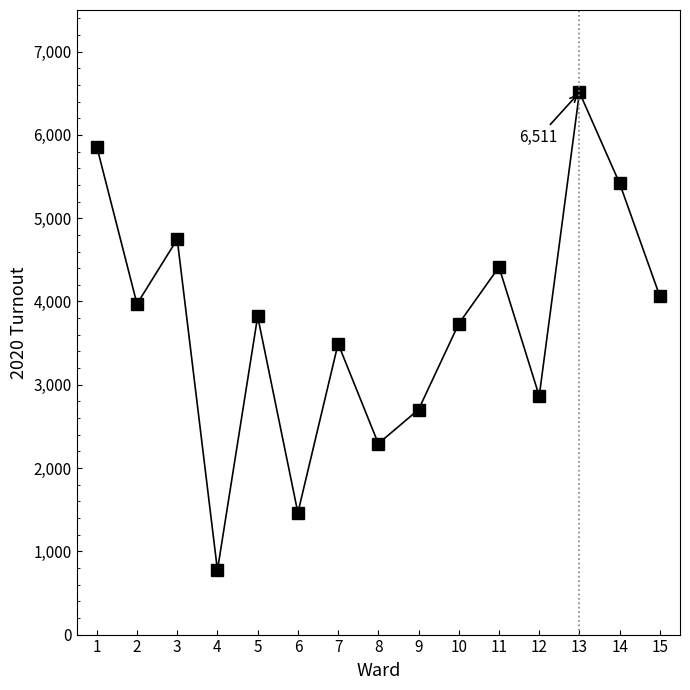

What value does the data have at 13?

6511